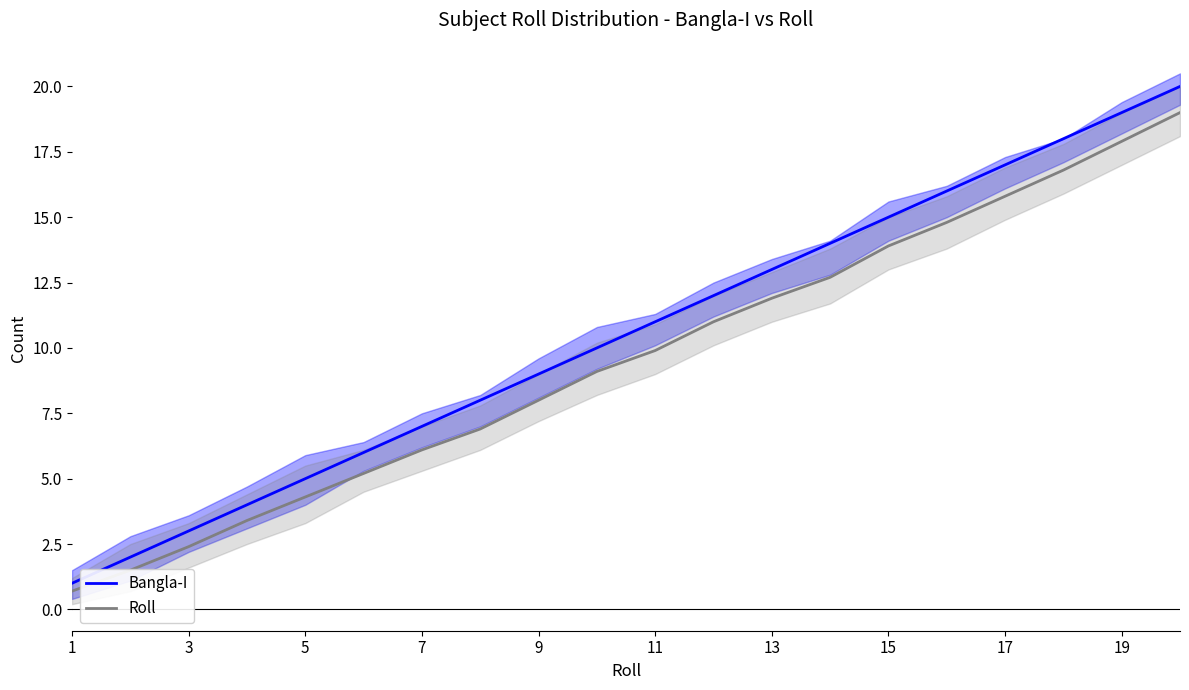

What is the difference between the Bangla-I values at 17 and 5?

12.0